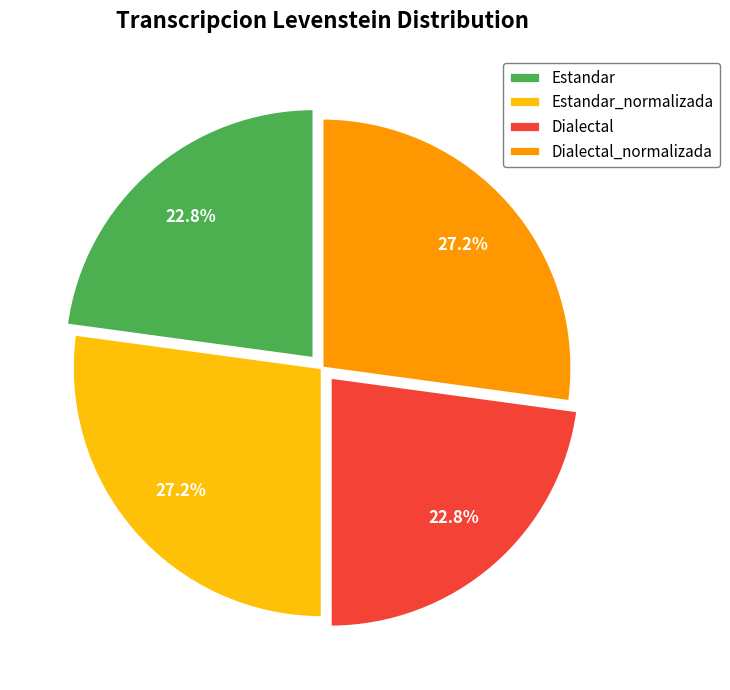

To the nearest percent, what is the combined percentage of Dialectal_normalizada and Dialectal?

50%